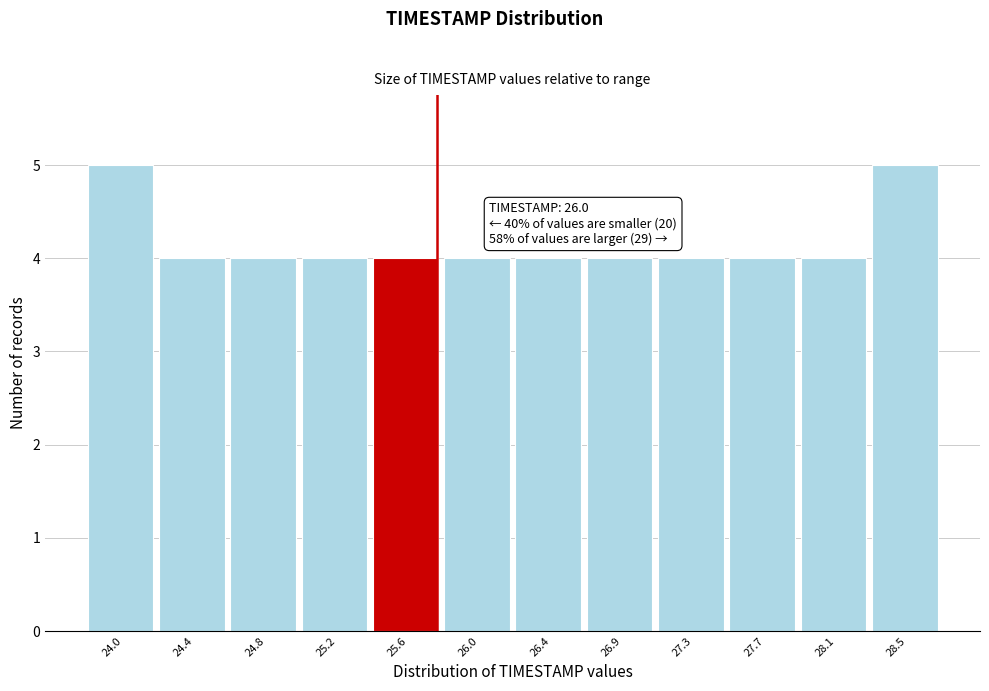

Reading left to right, what are all the values shown in this chart?

24.0=5	24.4=4	24.8=4	25.2=4	25.6=4	26.0=4	26.4=4	26.9=4	27.3=4	27.7=4	28.1=4	28.5=5